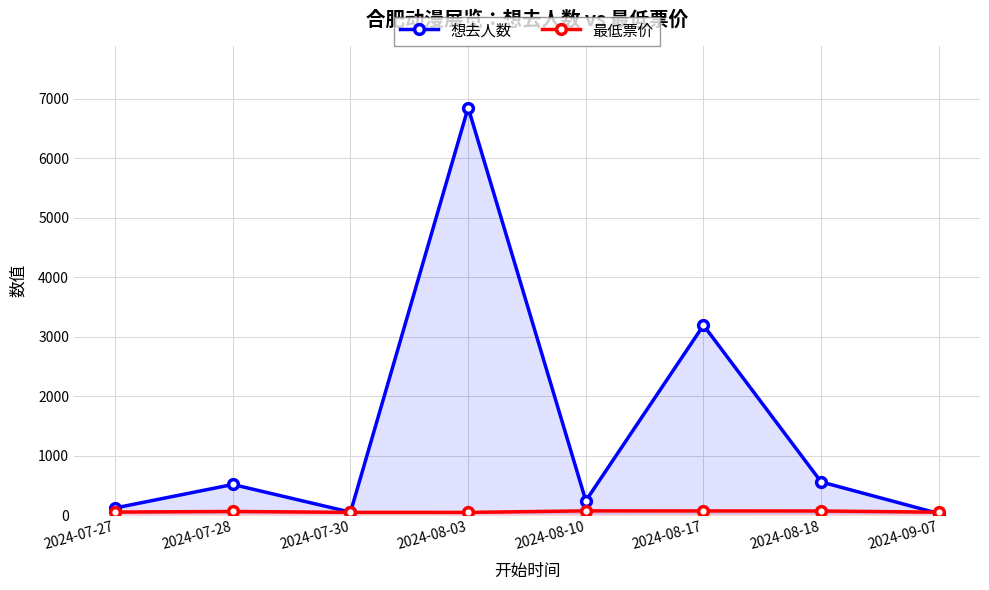

Where do 最低票价 and 想去人数 first cross each other?

2024-08-18 and 2024-09-07